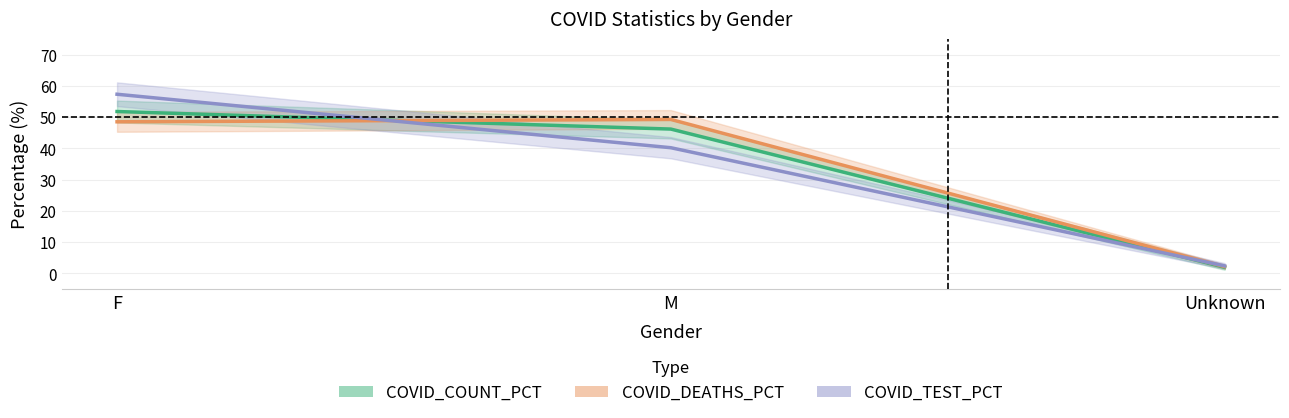

At how many categories does at least one series exceed 37?

2